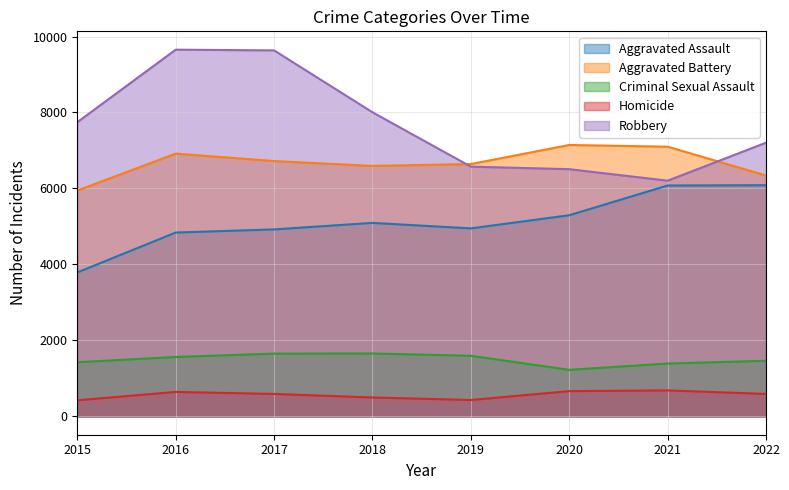

What is the minimum value for Homicide?

423